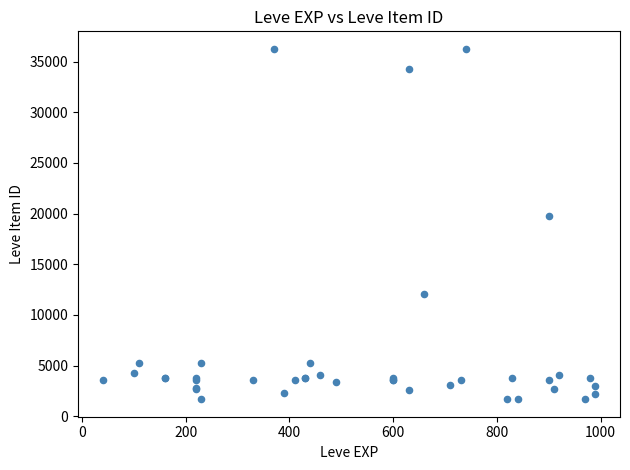

What Y value in the scatter plot is closest to 18967?

19744